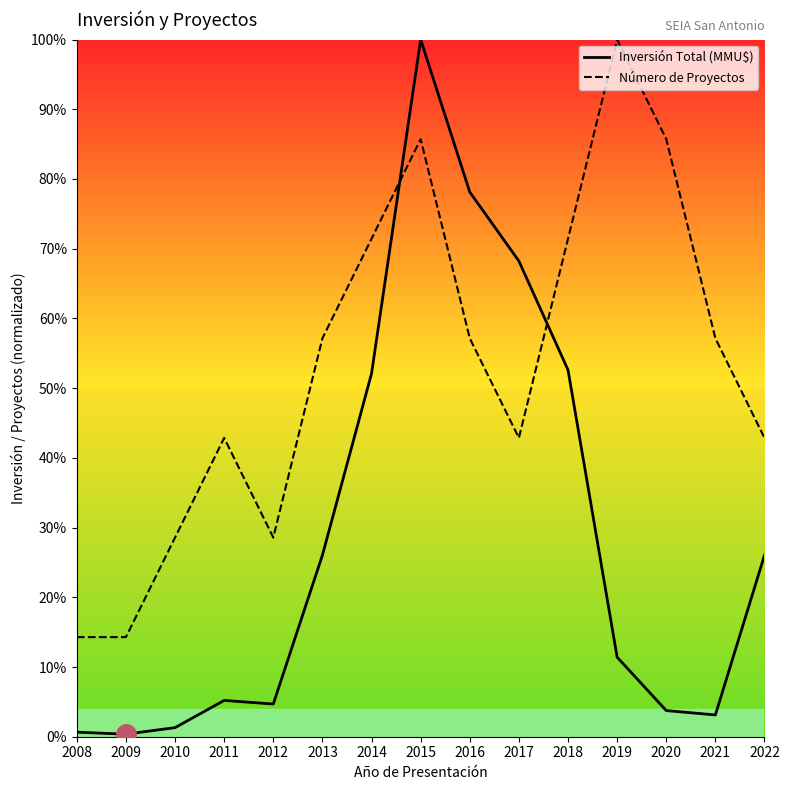

What is the value of the Número de Proyectos point at the 10th from the left?

0.4